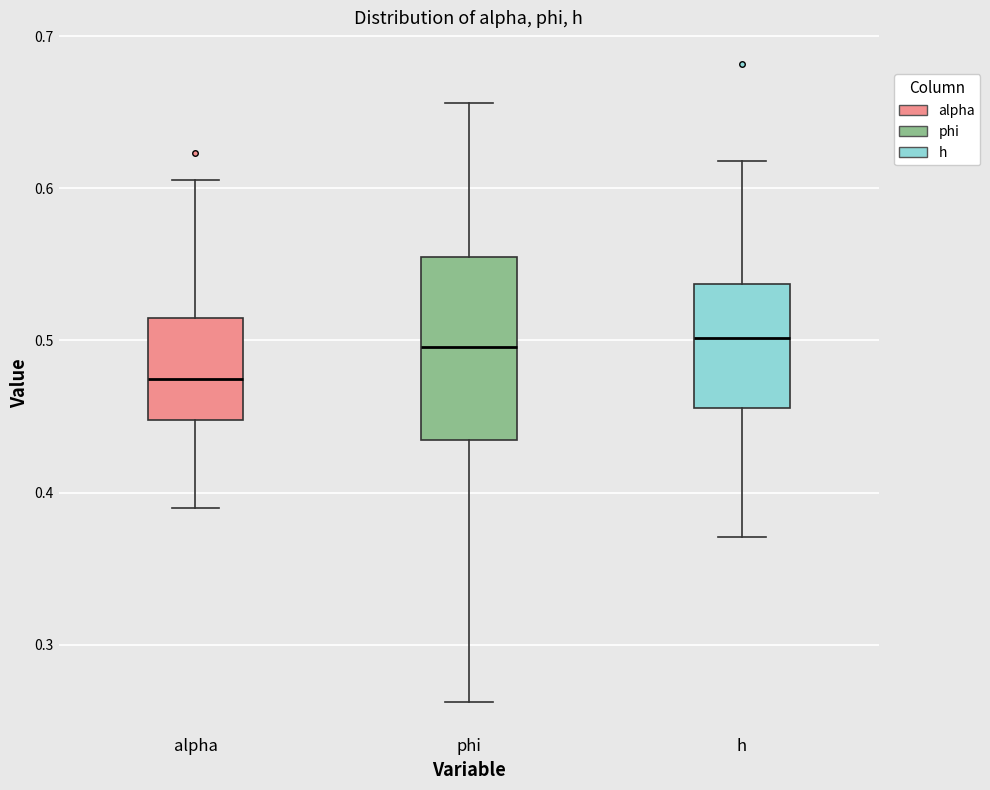

Which box is the tallest, from its lower edge to its upper edge?

phi